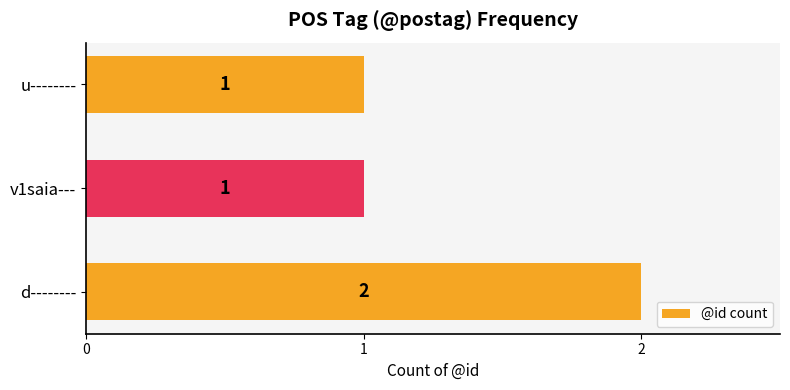

True or false: the data shows 1 at v1saia---.

True